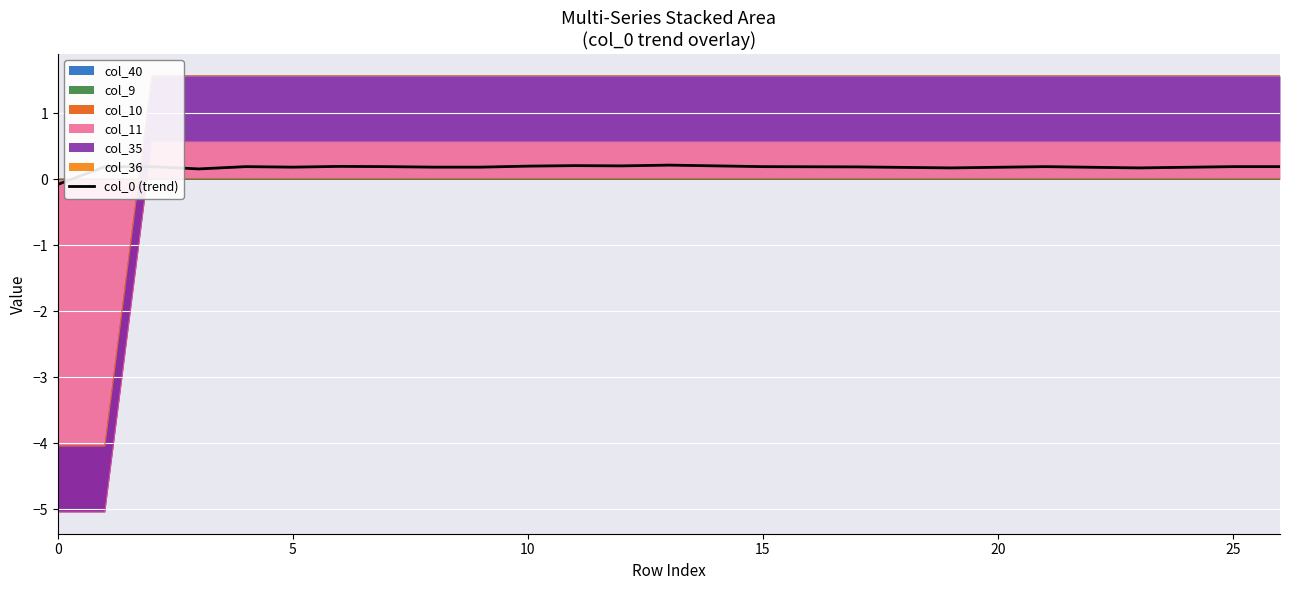

Which category has the highest value across all series?

13